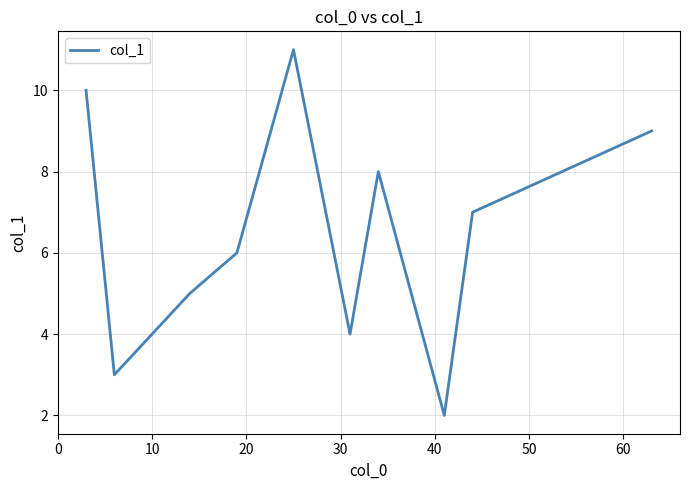

What is the difference between the maximum and minimum values?

9.0